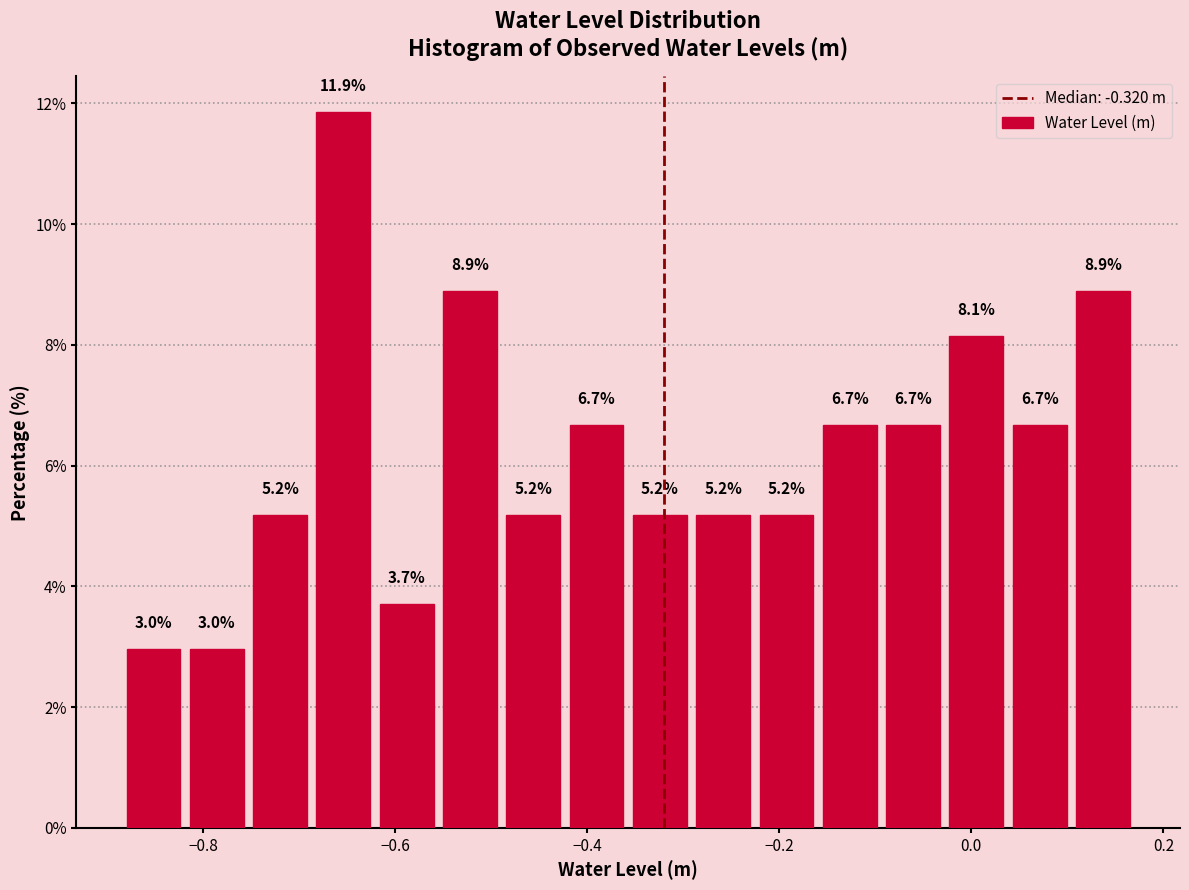

Around what value on the x-axis is the tallest bar? Give the approximate position of its centre, as read against the axis.

-0.66